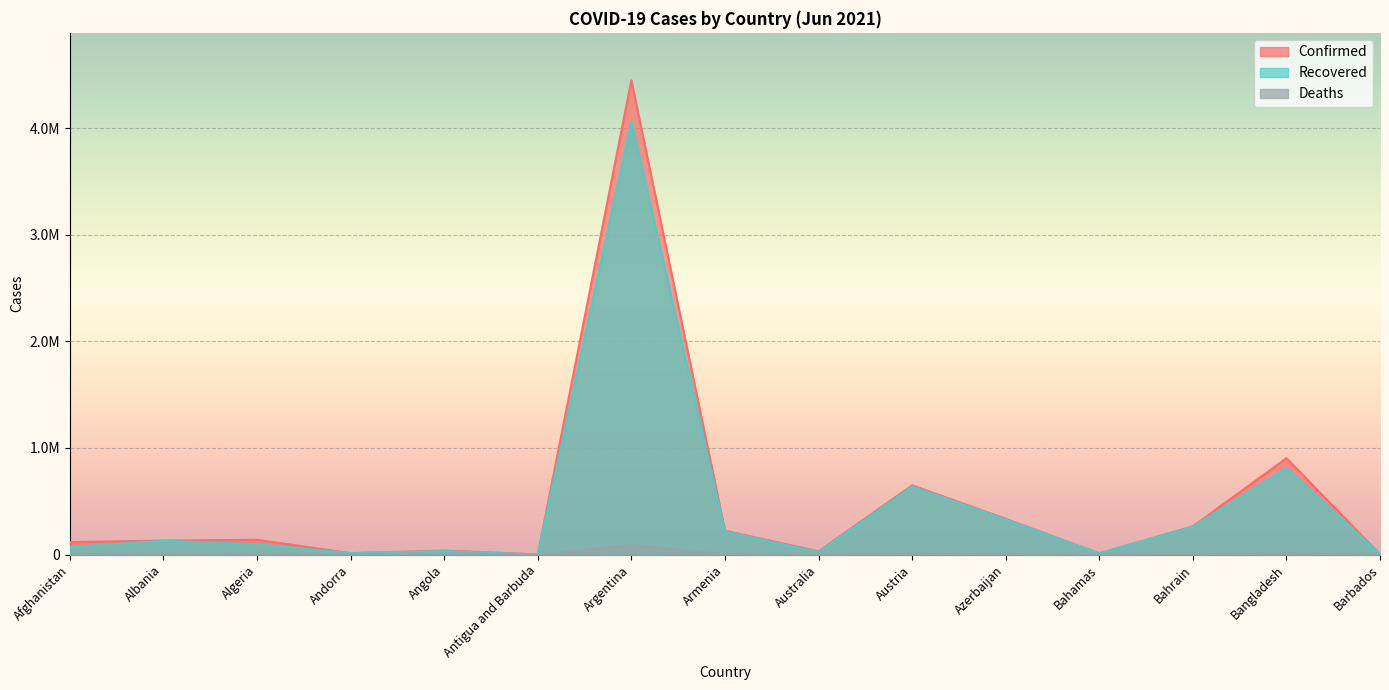

What is the difference between the highest and lowest values at Angola?

37788